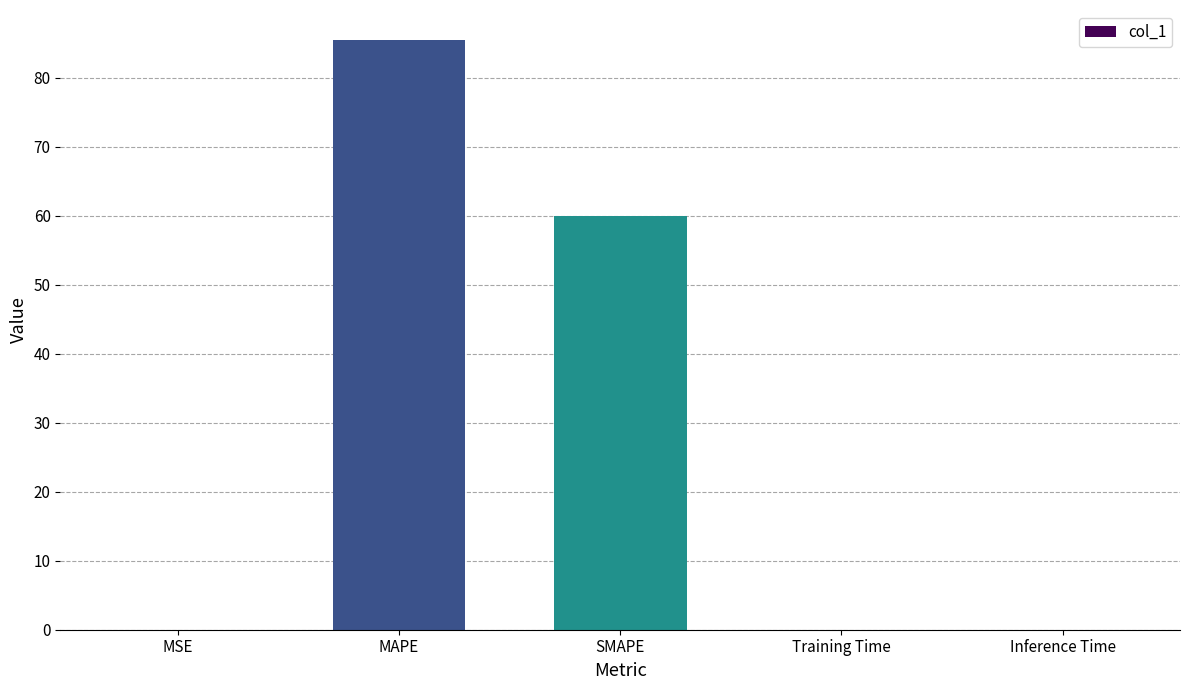

At which label is the value closest to 42?

SMAPE